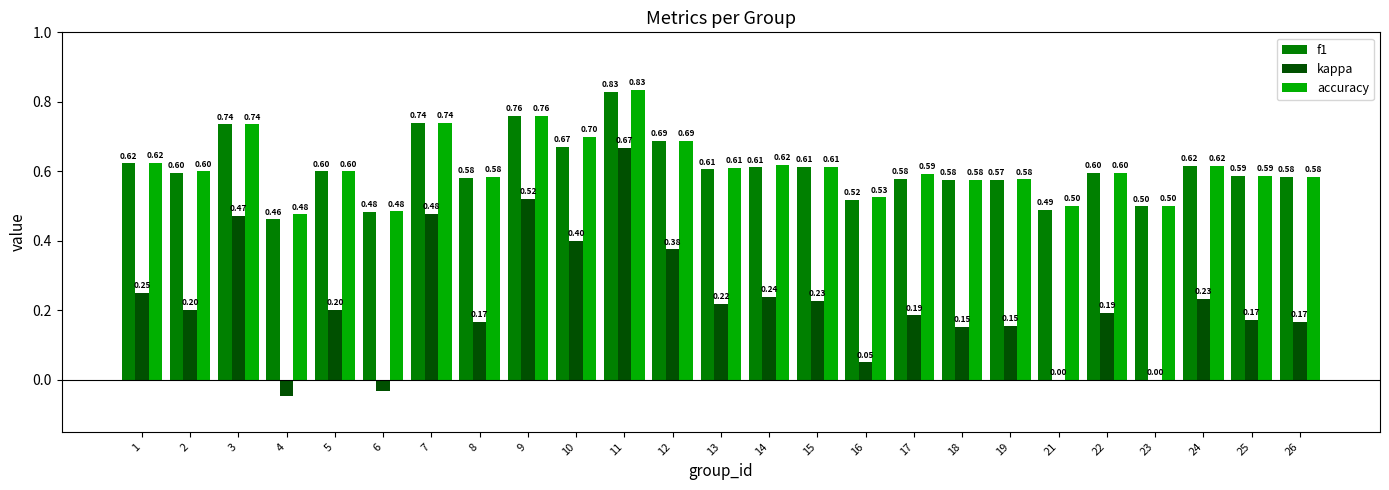

What is the sum of the accuracy values at 13 and 9?

1.4